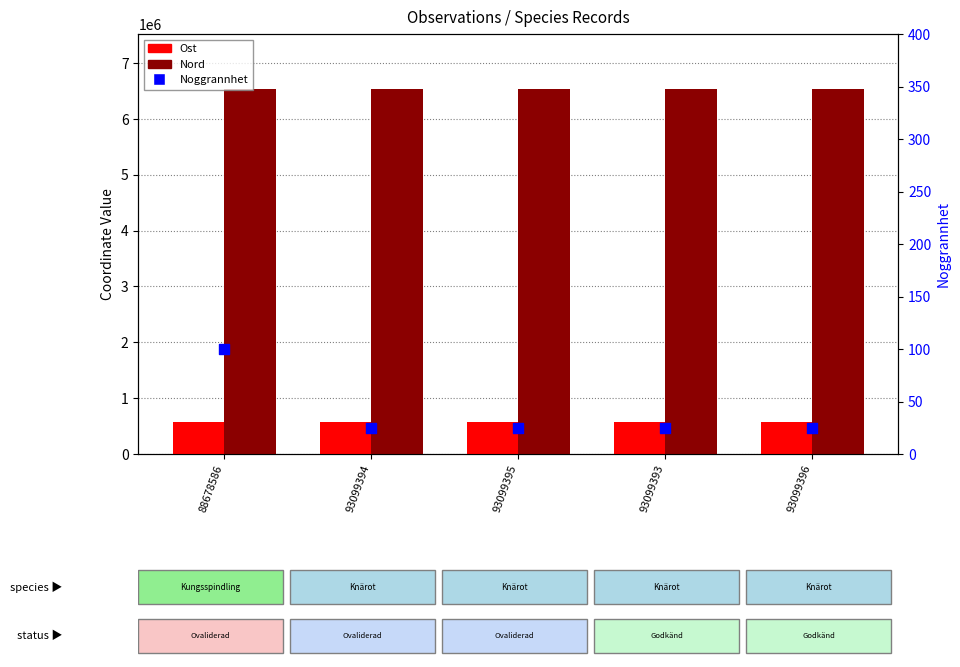

At which category is the sum across all series the highest?

88678586